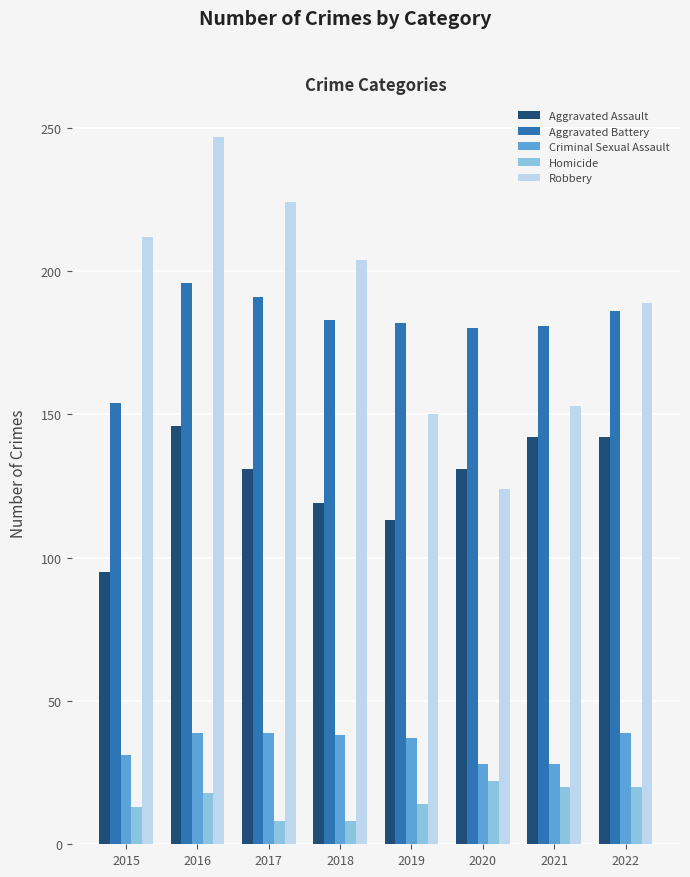

List the series in order of their peak value, highest first.

Robbery, Aggravated Battery, Aggravated Assault, Criminal Sexual Assault, Homicide